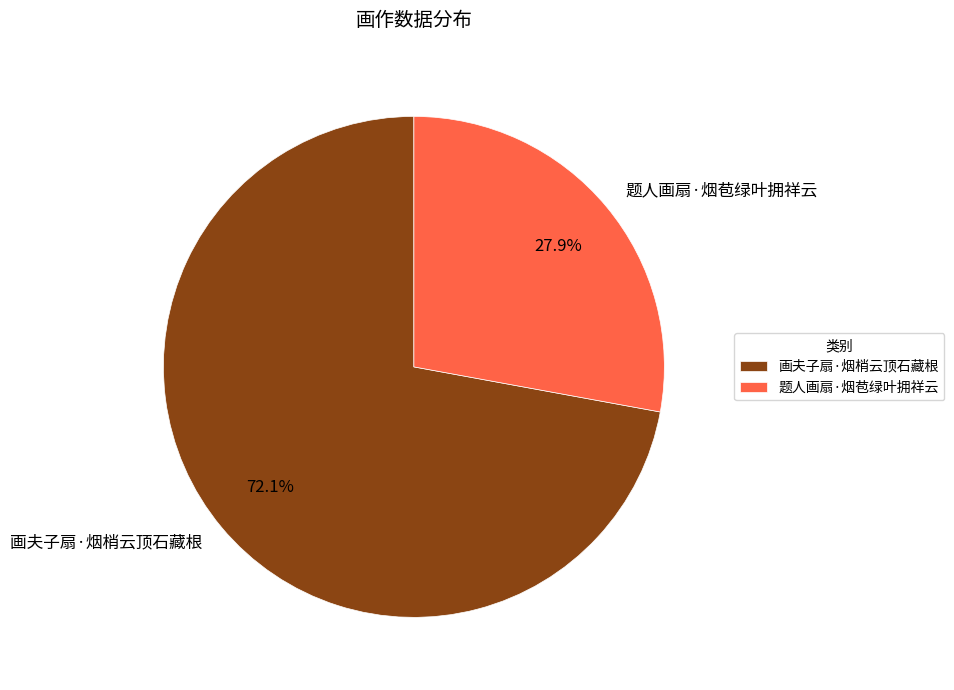

The 题人画扇·烟苞绿叶拥祥云 slice represents 19% of the pie. True or false?

False